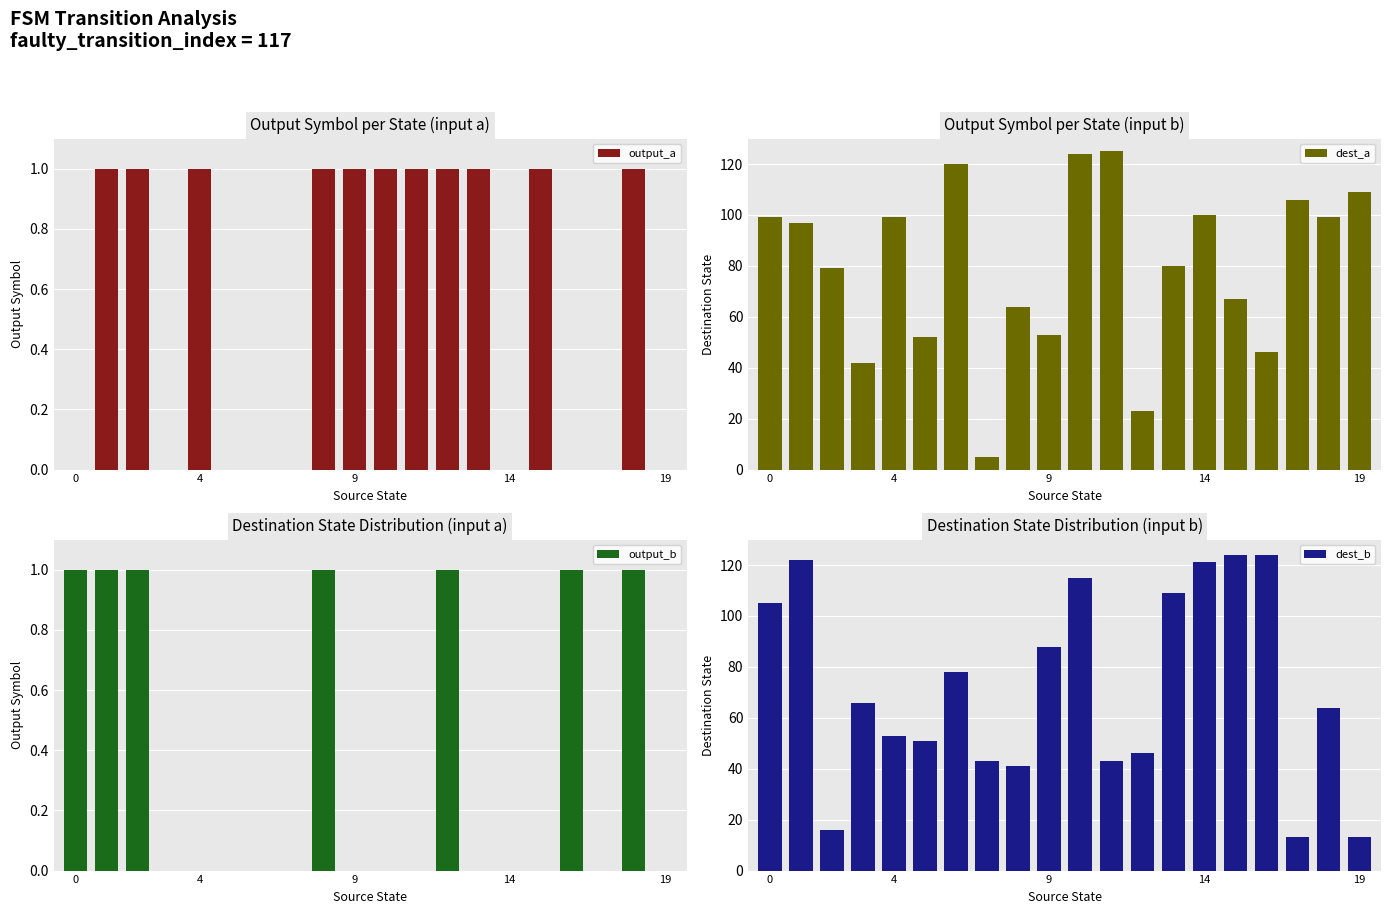

Which series has the widest spread of values?

dest_a